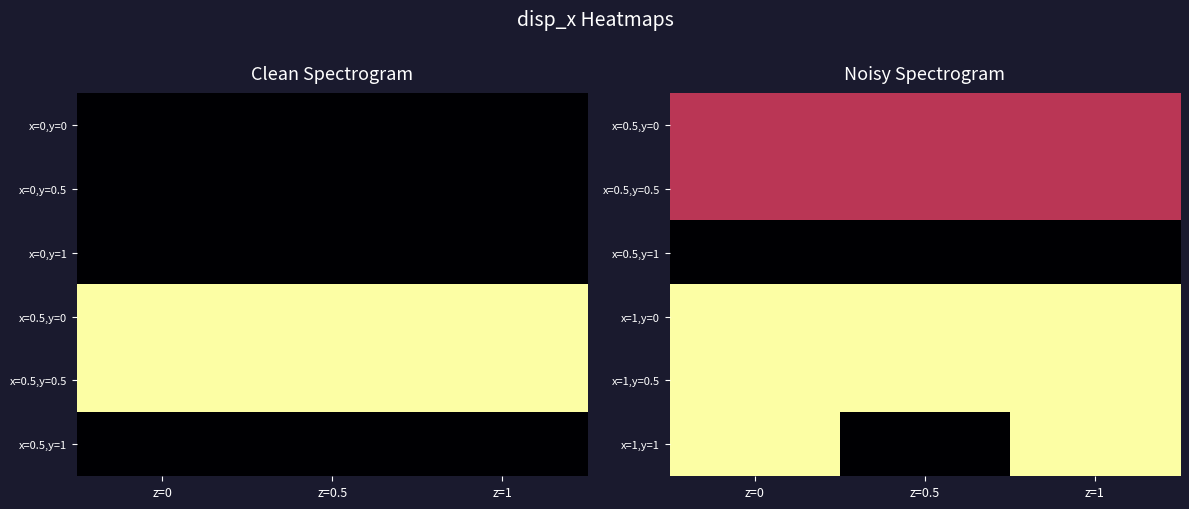

Is the value of x=1,y=0.5 at z=1 greater than the value of x=1,y=1 at z=1?

Yes